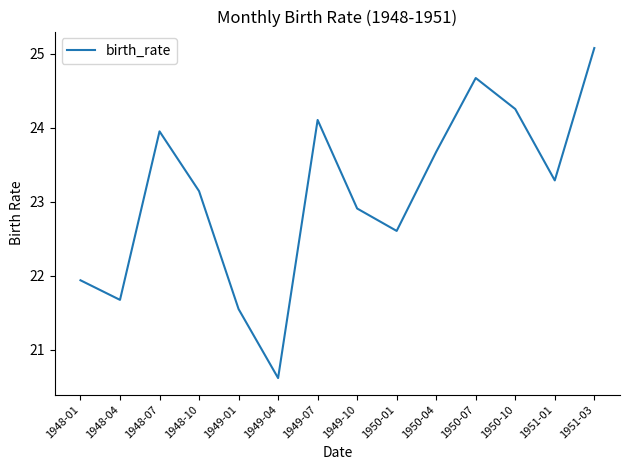

Read the value at 1949-01.

21.5